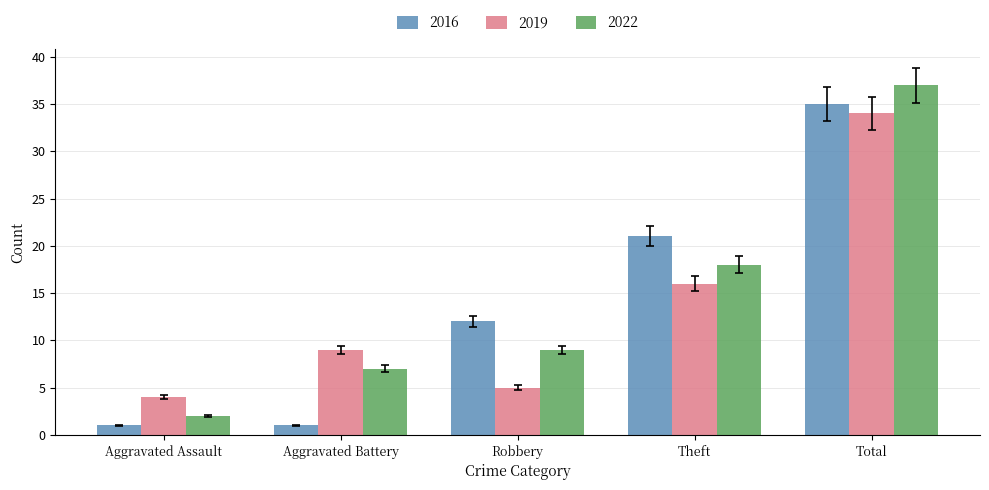

Which category has the highest value in the 2022 series?

Total